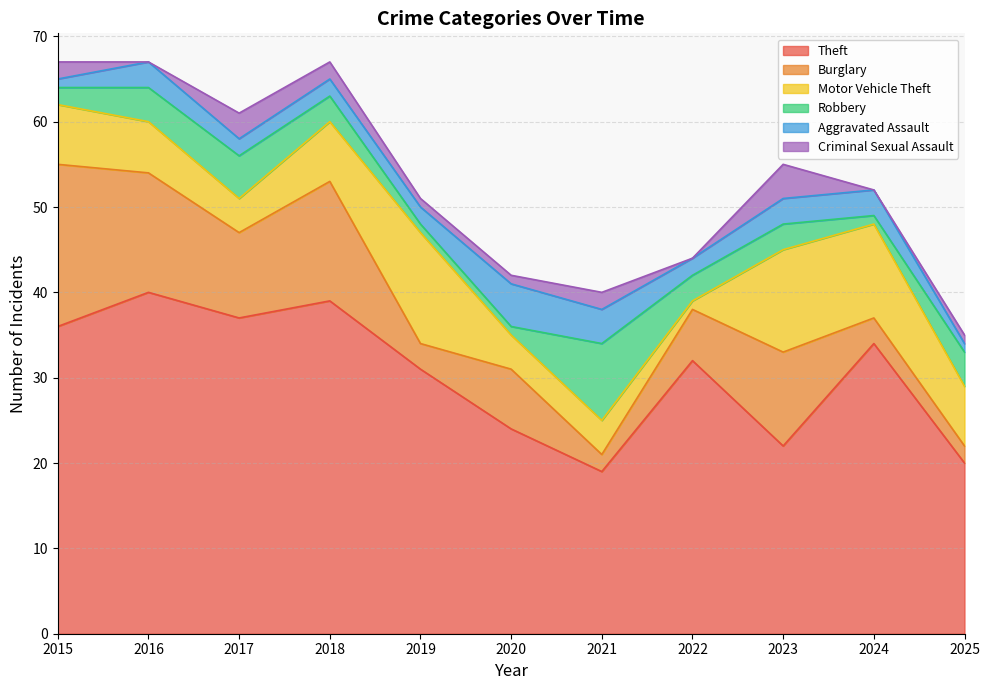

At which category does Criminal Sexual Assault reach its first local valley?

2016